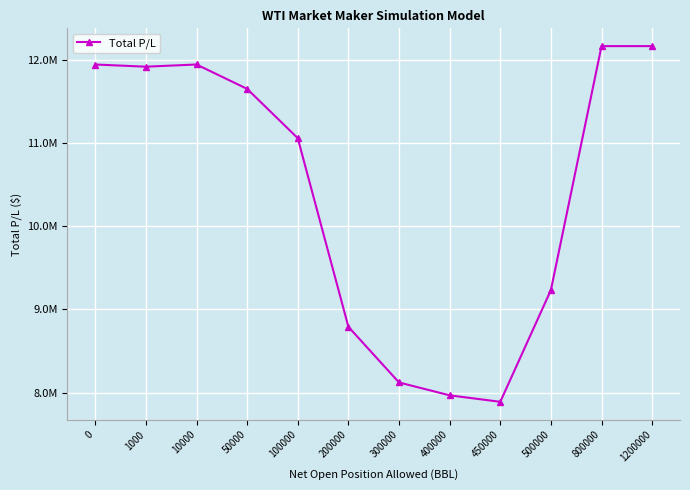

Reading right to left, transcribe all the data shown in this chart.

12161751.9	12161751.9	9233279.5	7891760.7	7969620.7	8123910.6	8791880.3	11056580.1	11648490.3	11941140.3	11914880.2	11940970.3